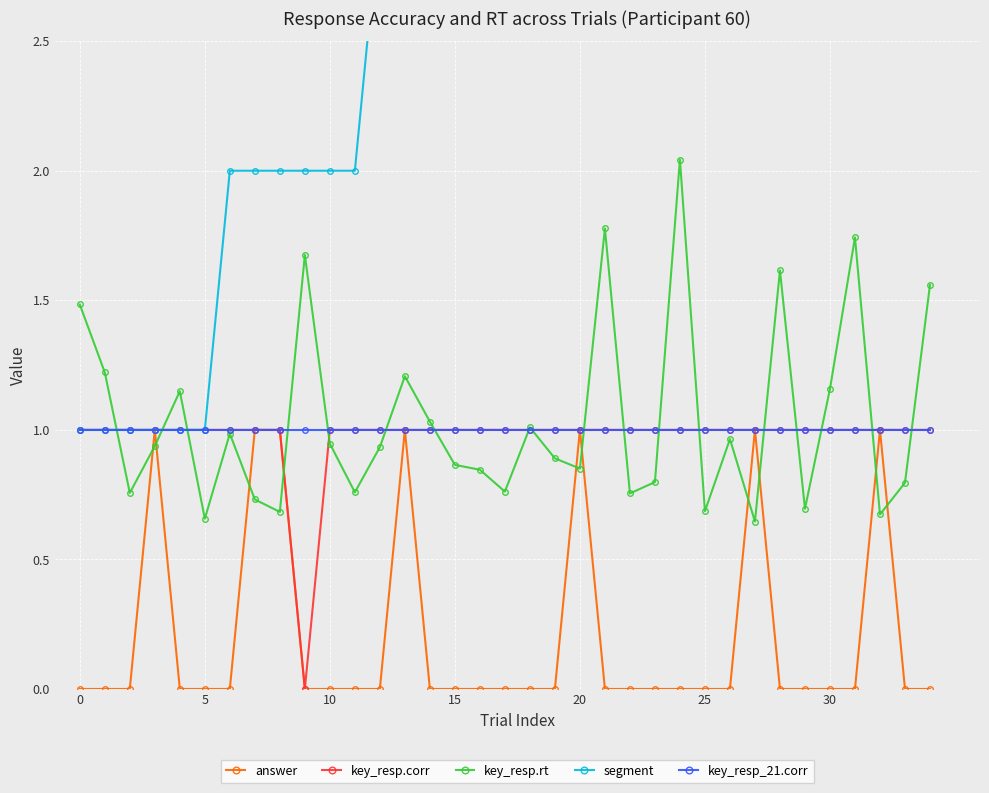

True or false: key_resp.rt has more than 2 interior local peaks.

True